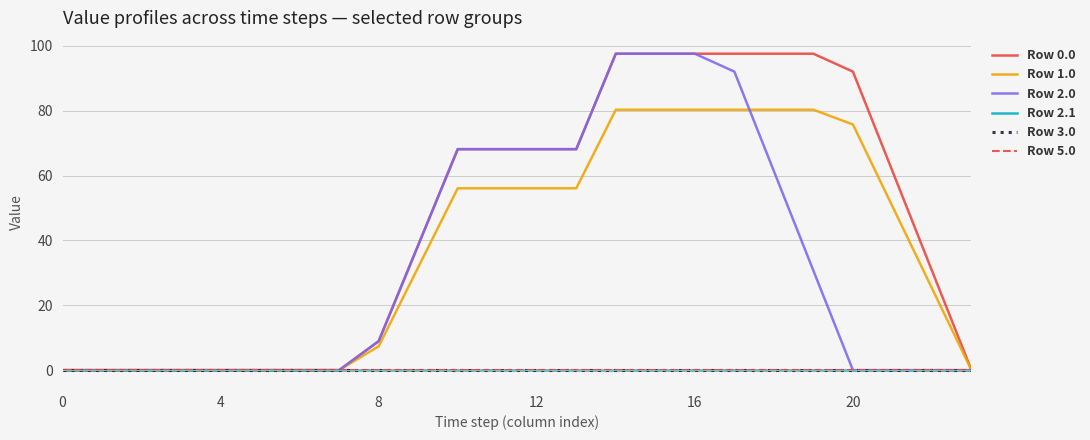

Is this an area chart (filled region under the line)?

No